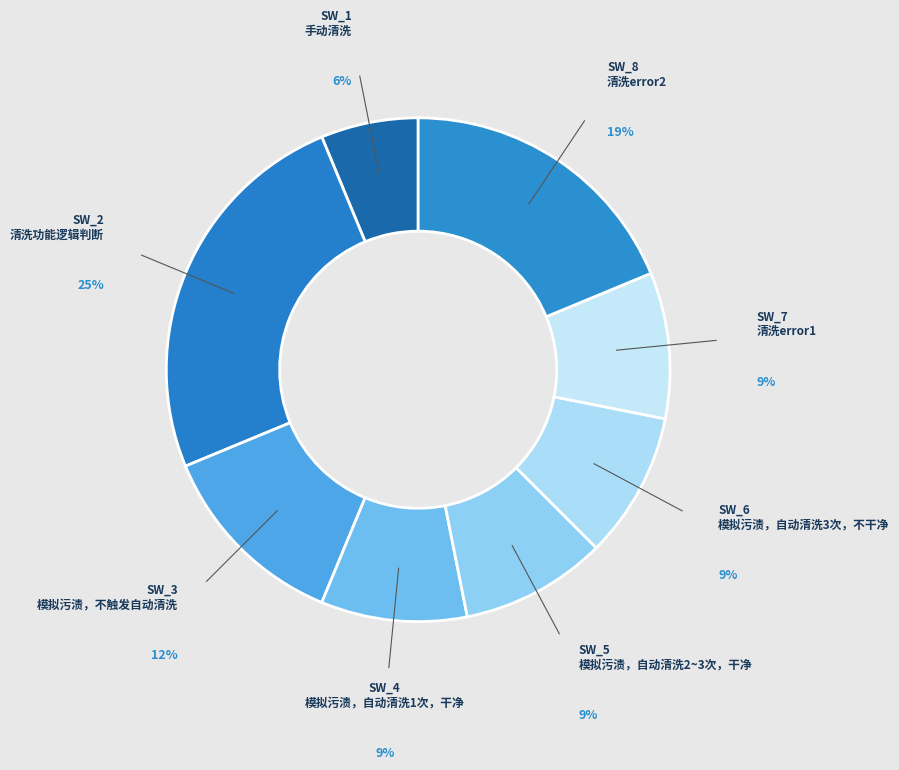

What is the largest slice in the pie chart?

SW_2
清洗功能逻辑判断